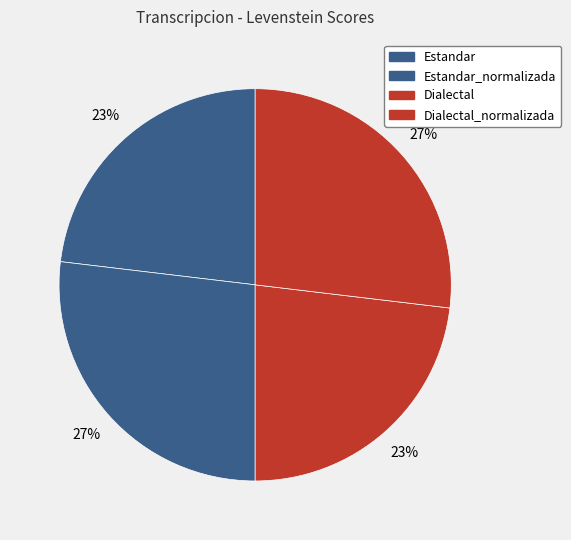

Which slice is the smallest?

Estandar